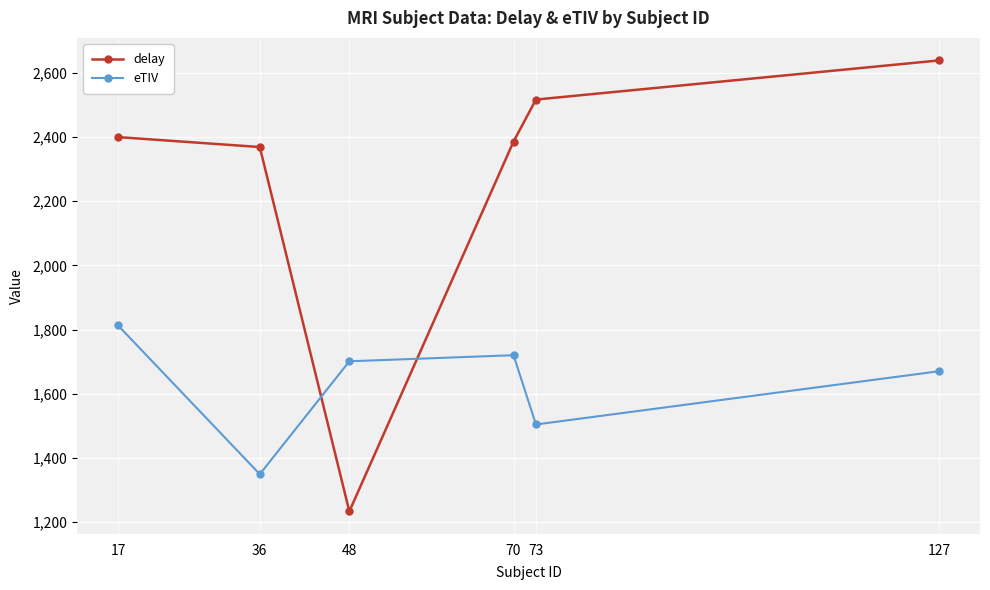

What is the total value across all series at 48?

2934